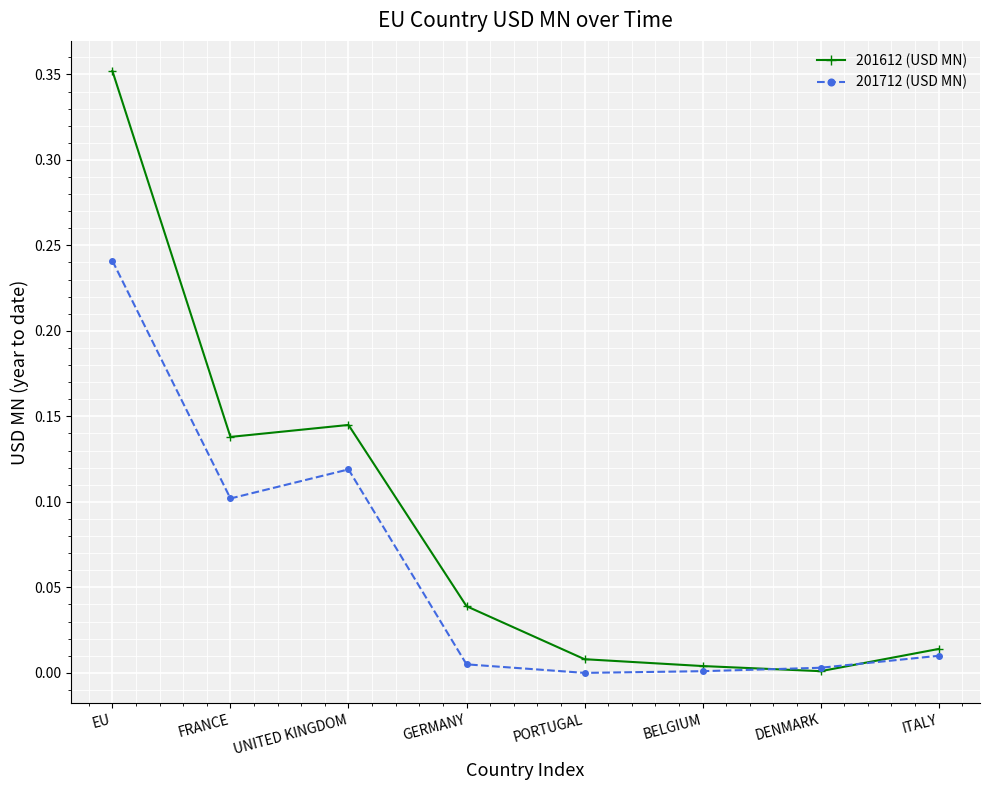

Rank the series by their average value, from lowest to highest.

201712 (USD MN), 201612 (USD MN)